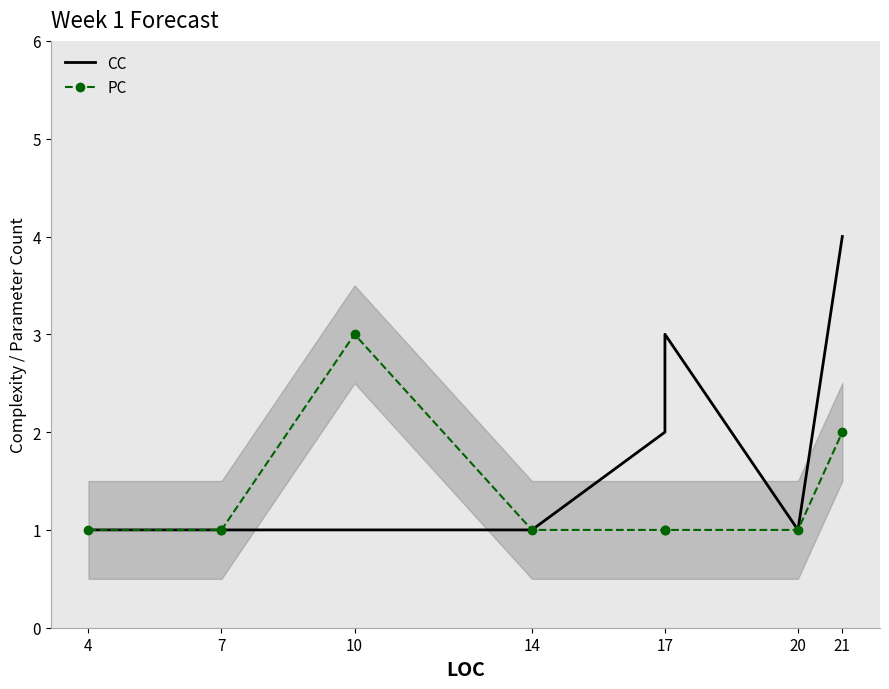

True or false: PC and CC cross at least once.

False